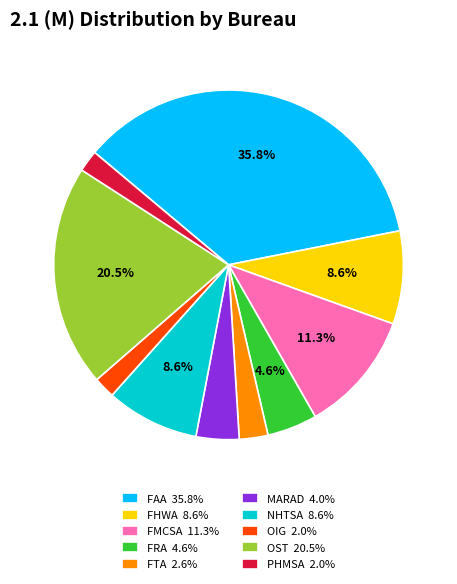

Is there any slice that represents more than half of the pie?

No